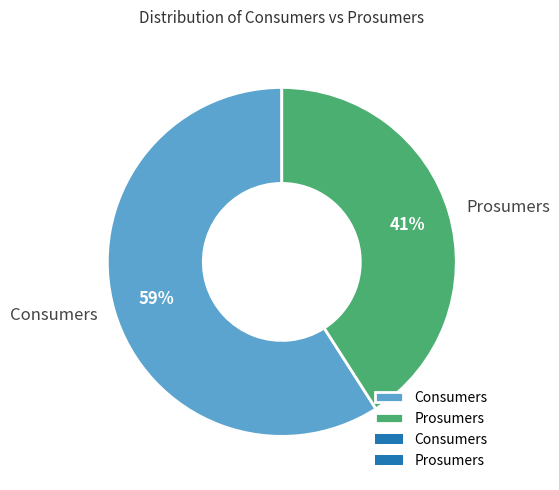

Is there any slice that represents more than half of the pie?

Yes